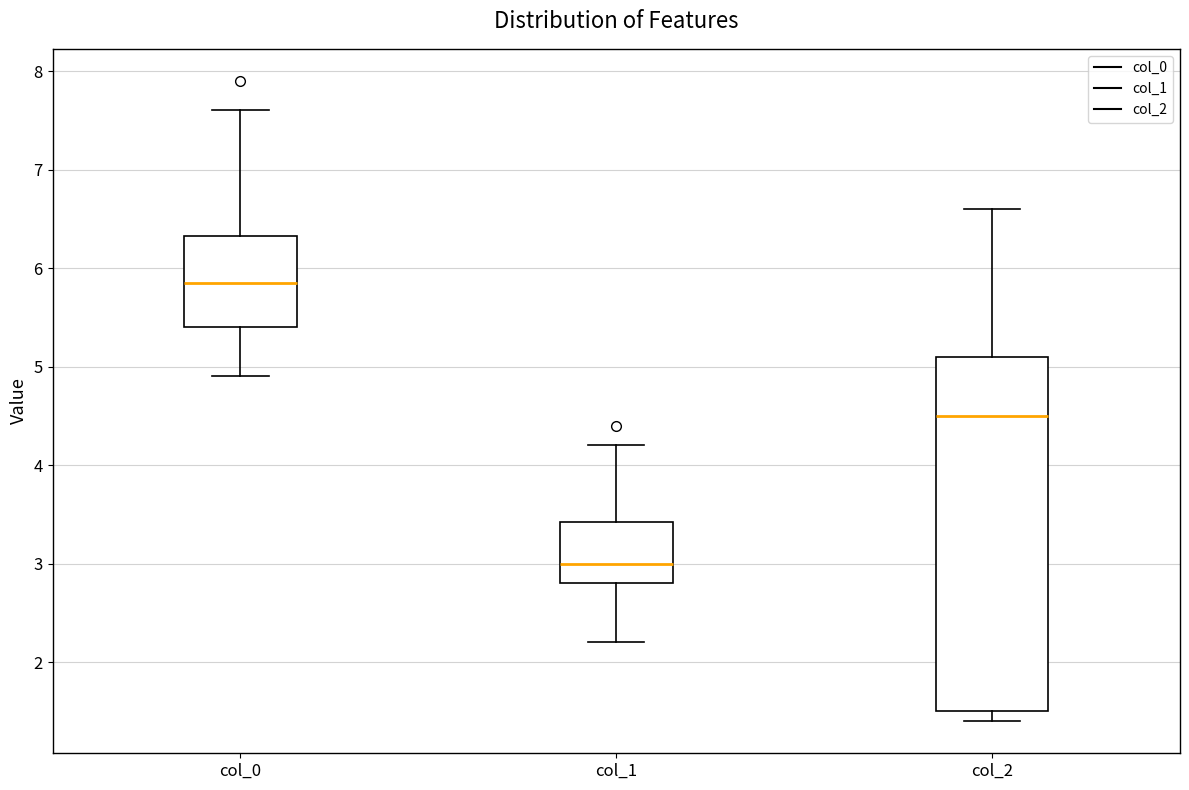

Reading left to right, transcribe this box plot: for each box, give where its median line is, the range the box spans, and where its two whiskers end, as read against the y-axis. The values are not printed on the chart, so give them approximately, as read against the axis.

col_0: median 5.9, box 5.4 to 6.3, whiskers 4.9 to 7.6
col_1: median 3.0, box 2.8 to 3.4, whiskers 2.2 to 4.2
col_2: median 4.5, box 1.5 to 5.1, whiskers 1.4 to 6.6